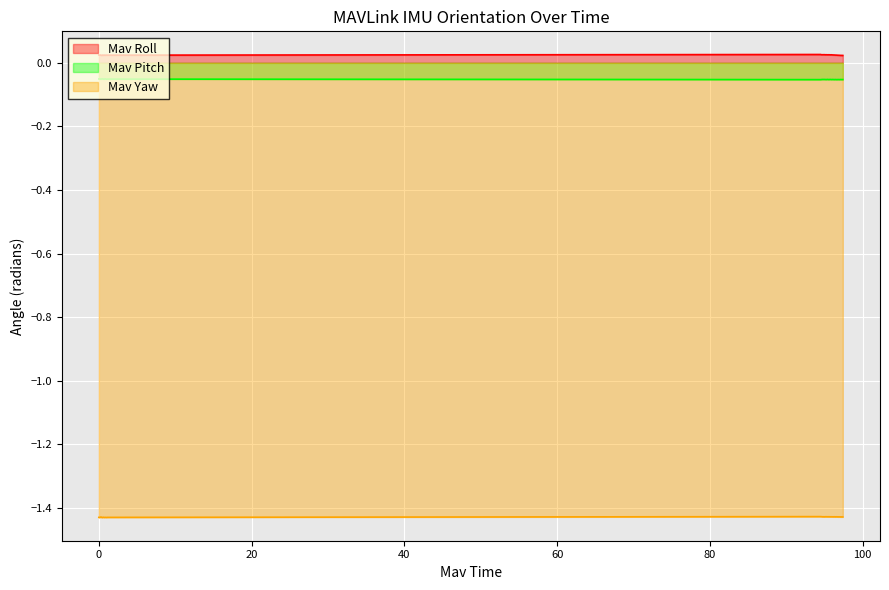

Rank the series by their maximum value, from highest to lowest.

Mav Roll, Mav Pitch, Mav Yaw